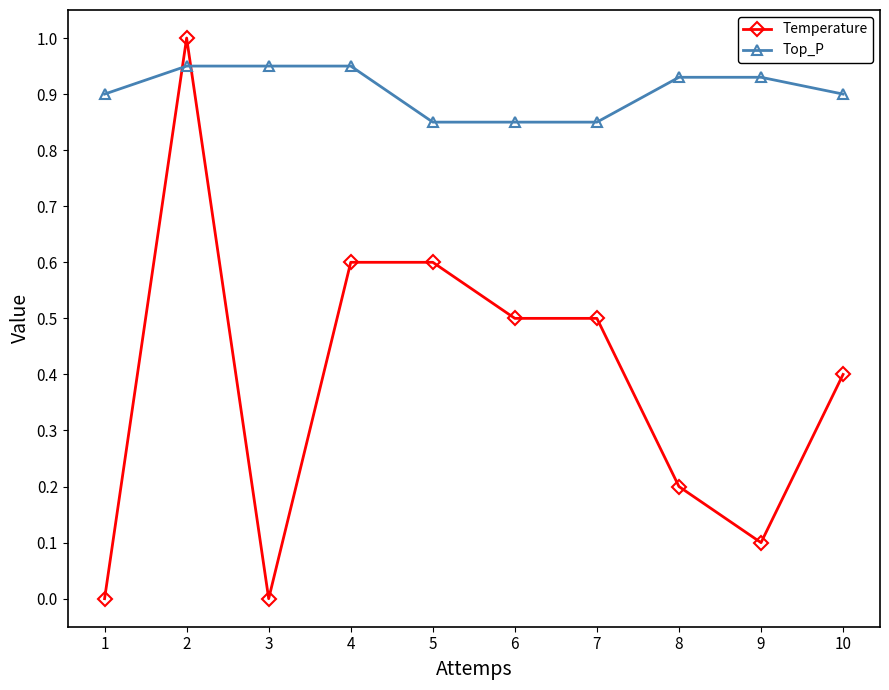

Where is the first local minimum for Temperature?

3